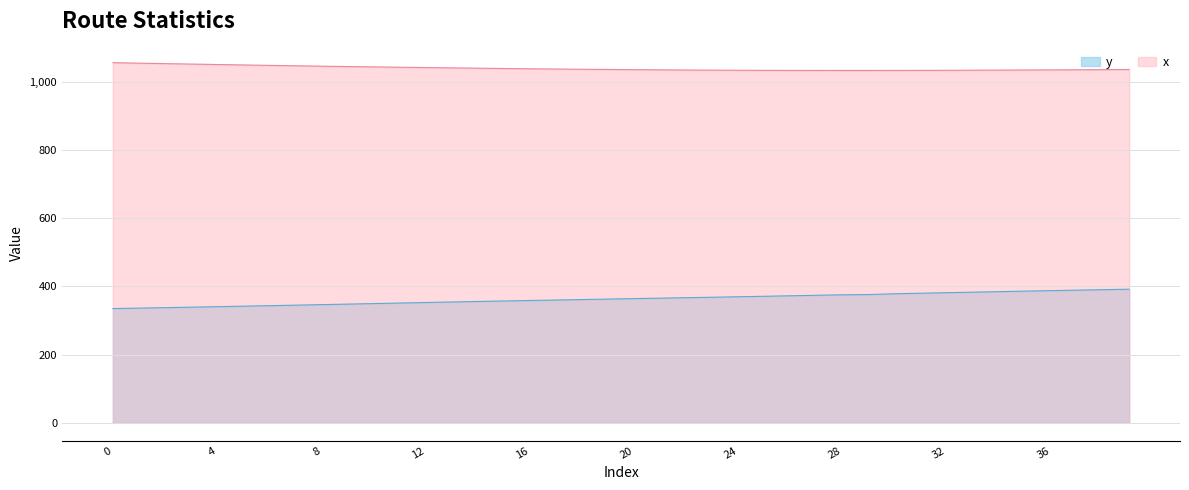

List the series in order of their overall mean, highest first.

x, y